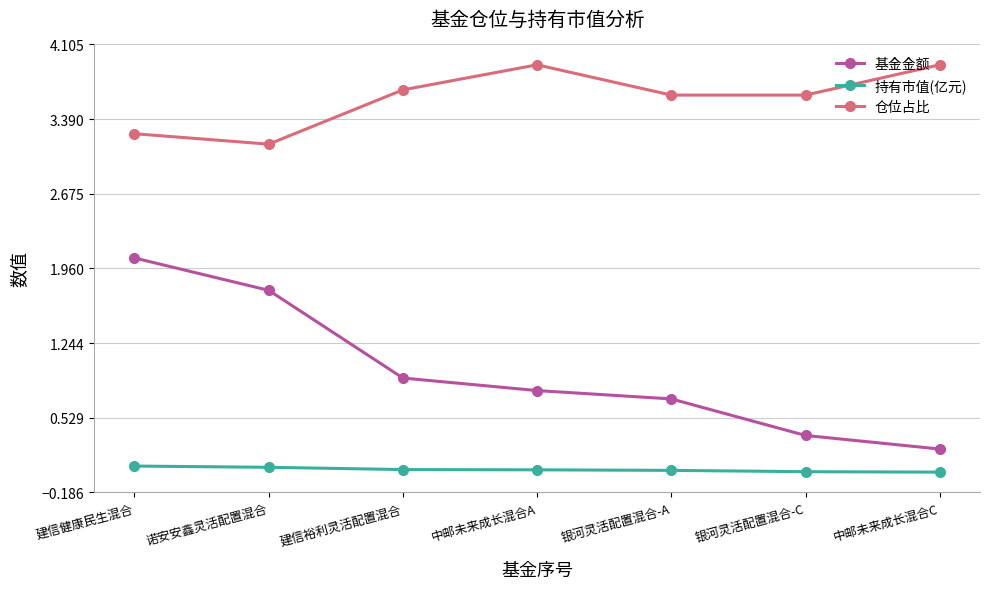

List the series in order of their peak value, lowest first.

持有市值(亿元), 基金金额, 仓位占比